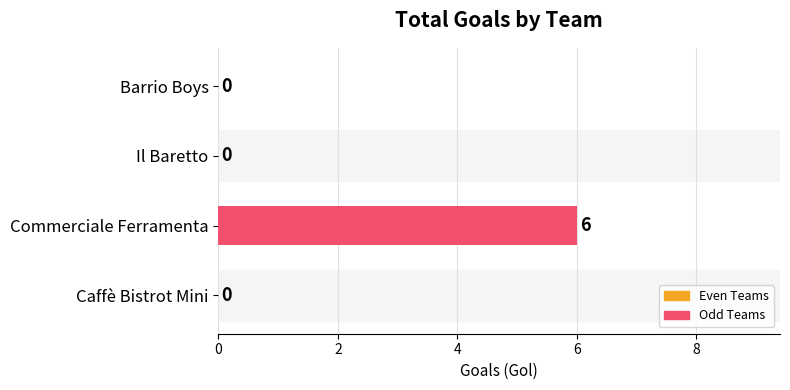

What is the change in value from Commerciale Ferramenta to Il Baretto?

-6